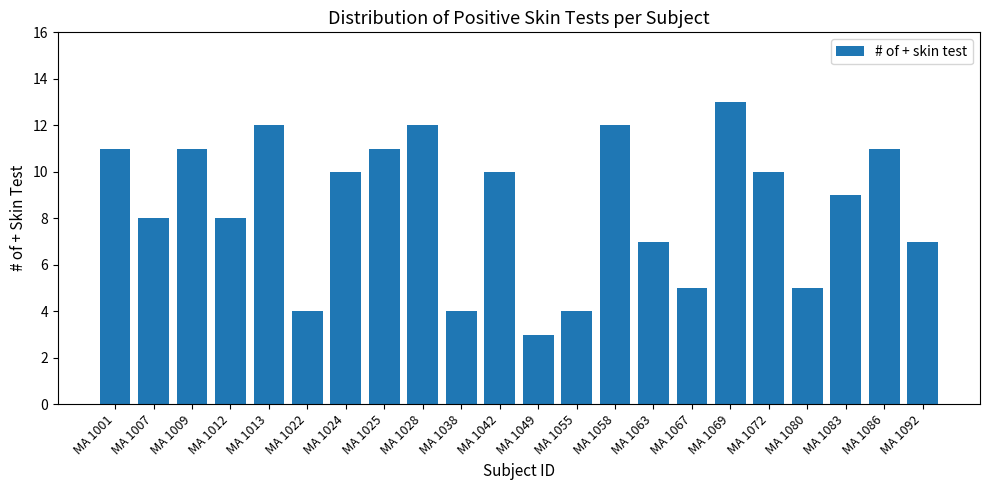

What is the ratio of the value at MA 1028 to the value at MA 1022?

3.0